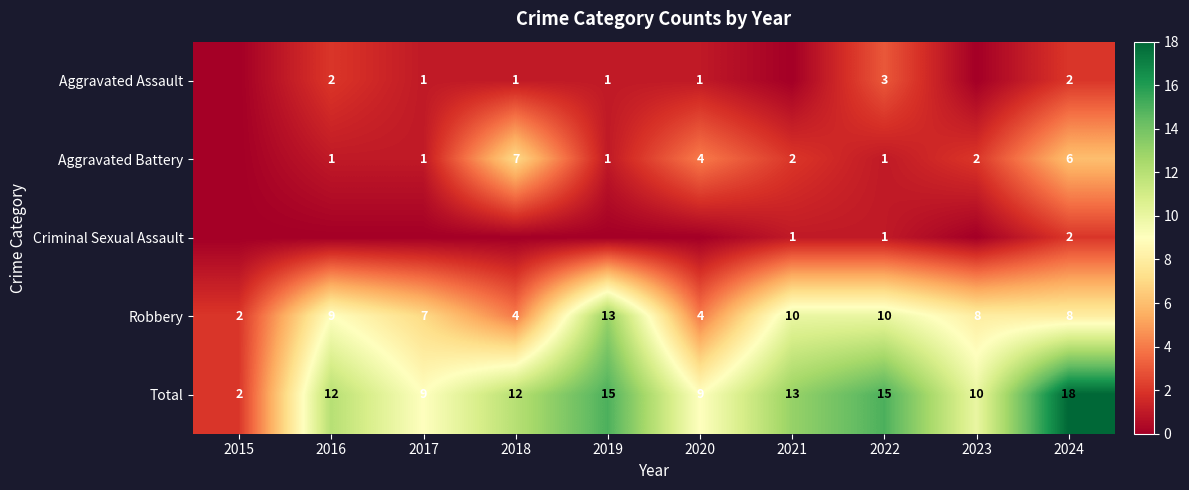

What is the spread (max minus min) of values at 2023?

10